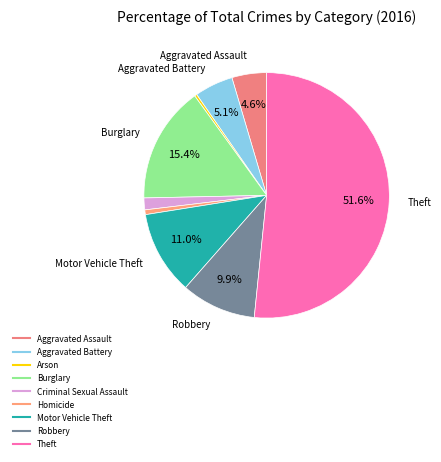

How many slices are in this pie chart?

9